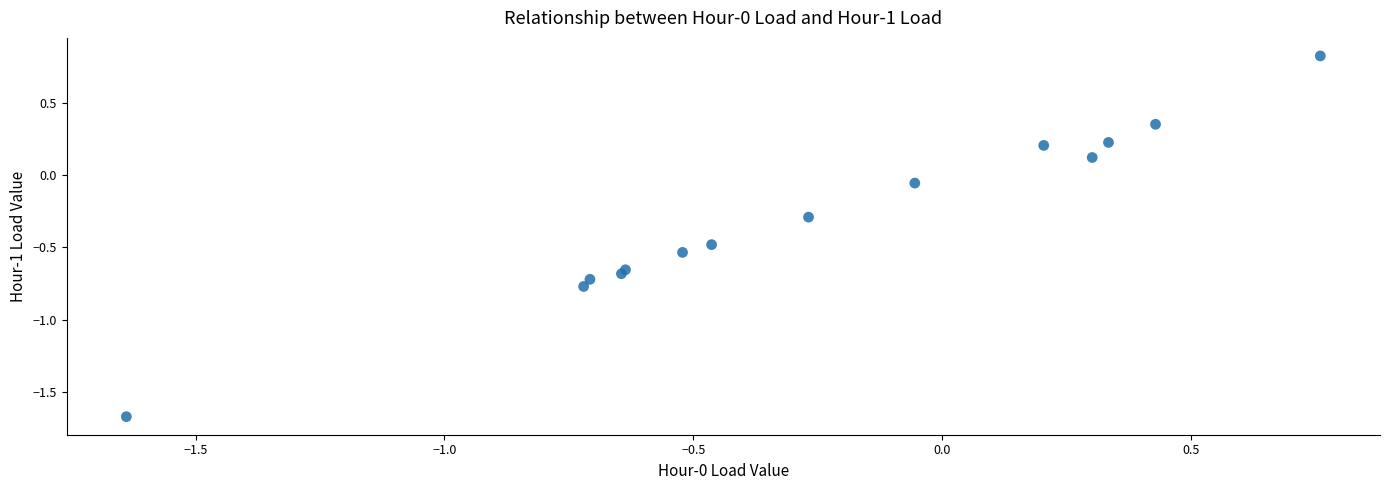

What is the range of Y values (max minus min)?

2.5